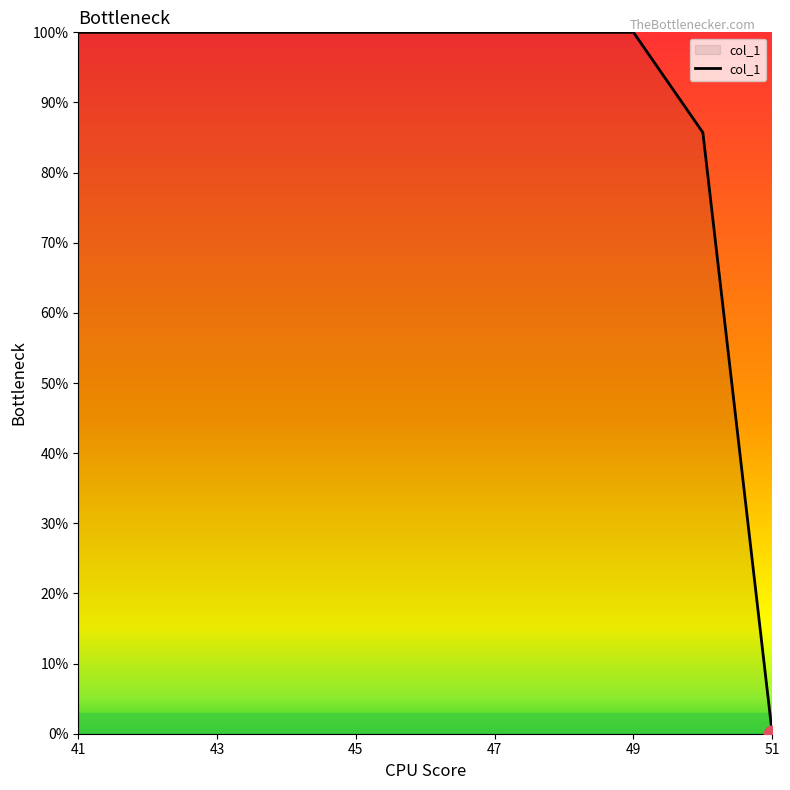

What is the difference between the maximum and minimum values?

100.0